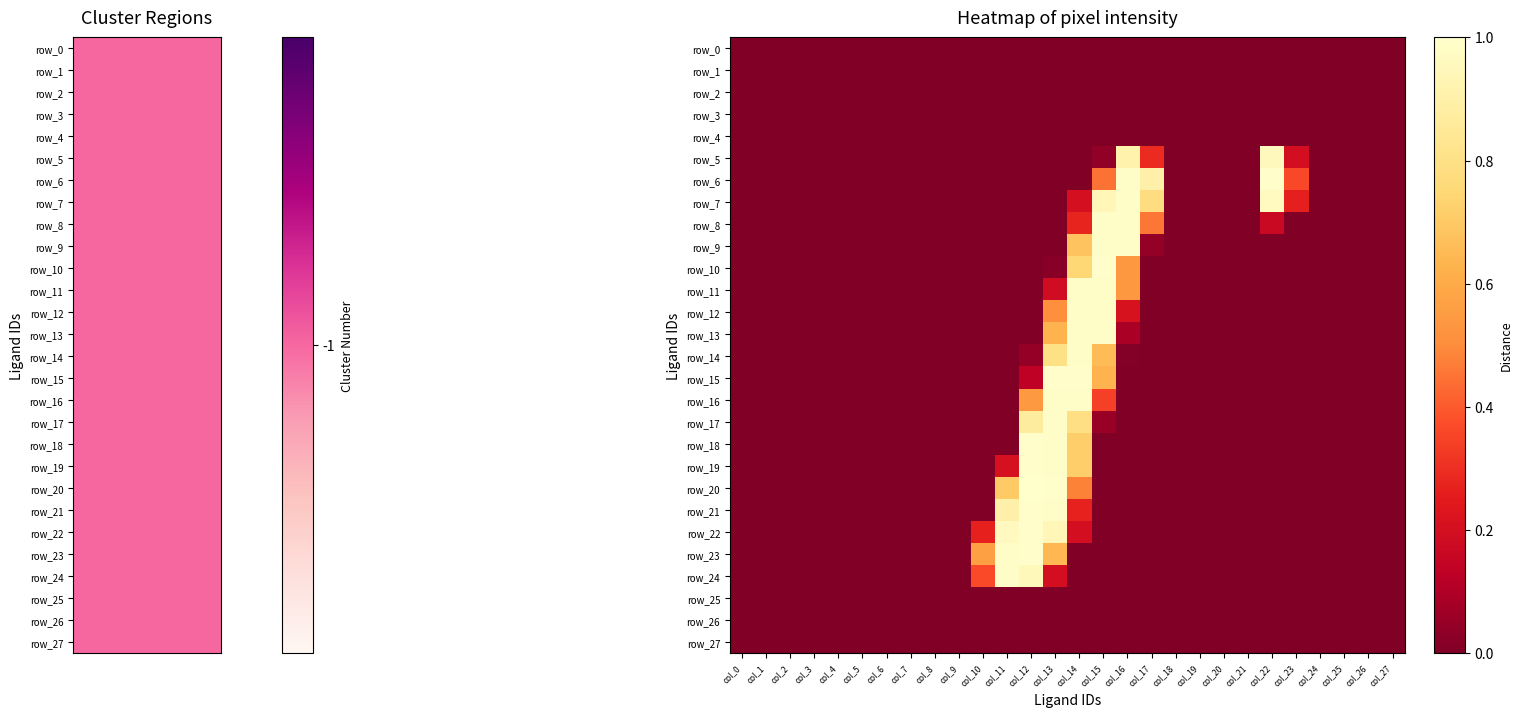

Reading left to right, transcribe all the data shown in this chart.

row_0: col_0=0.0	col_1=0.0	col_2=0.0	col_3=0.0	col_4=0.0	col_5=0.0	col_6=0.0	col_7=0.0	col_8=0.0	col_9=0.0	col_10=0.0	col_11=0.0	col_12=0.0	col_13=0.0	col_14=0.0	col_15=0.0	col_16=0.0	col_17=0.0	col_18=0.0	col_19=0.0	col_20=0.0	col_21=0.0	col_22=0.0	col_23=0.0	col_24=0.0	col_25=0.0	col_26=0.0	col_27=0.0
row_1: col_0=0.0	col_1=0.0	col_2=0.0	col_3=0.0	col_4=0.0	col_5=0.0	col_6=0.0	col_7=0.0	col_8=0.0	col_9=0.0	col_10=0.0	col_11=0.0	col_12=0.0	col_13=0.0	col_14=0.0	col_15=0.0	col_16=0.0	col_17=0.0	col_18=0.0	col_19=0.0	col_20=0.0	col_21=0.0	col_22=0.0	col_23=0.0	col_24=0.0	col_25=0.0	col_26=0.0	col_27=0.0
row_2: col_0=0.0	col_1=0.0	col_2=0.0	col_3=0.0	col_4=0.0	col_5=0.0	col_6=0.0	col_7=0.0	col_8=0.0	col_9=0.0	col_10=0.0	col_11=0.0	col_12=0.0	col_13=0.0	col_14=0.0	col_15=0.0	col_16=0.0	col_17=0.0	col_18=0.0	col_19=0.0	col_20=0.0	col_21=0.0	col_22=0.0	col_23=0.0	col_24=0.0	col_25=0.0	col_26=0.0	col_27=0.0
row_3: col_0=0.0	col_1=0.0	col_2=0.0	col_3=0.0	col_4=0.0	col_5=0.0	col_6=0.0	col_7=0.0	col_8=0.0	col_9=0.0	col_10=0.0	col_11=0.0	col_12=0.0	col_13=0.0	col_14=0.0	col_15=0.0	col_16=0.0	col_17=0.0	col_18=0.0	col_19=0.0	col_20=0.0	col_21=0.0	col_22=0.0	col_23=0.0	col_24=0.0	col_25=0.0	col_26=0.0	col_27=0.0
row_4: col_0=0.0	col_1=0.0	col_2=0.0	col_3=0.0	col_4=0.0	col_5=0.0	col_6=0.0	col_7=0.0	col_8=0.0	col_9=0.0	col_10=0.0	col_11=0.0	col_12=0.0	col_13=0.0	col_14=0.0	col_15=0.0	col_16=0.0	col_17=0.0	col_18=0.0	col_19=0.0	col_20=0.0	col_21=0.0	col_22=0.0	col_23=0.0	col_24=0.0	col_25=0.0	col_26=0.0	col_27=0.0
row_5: col_0=0.0	col_1=0.0	col_2=0.0	col_3=0.0	col_4=0.0	col_5=0.0	col_6=0.0	col_7=0.0	col_8=0.0	col_9=0.0	col_10=0.0	col_11=0.0	col_12=0.0	col_13=0.0	col_14=0.0	col_15=0.0	col_16=0.9	col_17=0.3	col_18=0.0	col_19=0.0	col_20=0.0	col_21=0.0	col_22=1.0	col_23=0.2	col_24=0.0	col_25=0.0	col_26=0.0	col_27=0.0
row_6: col_0=0.0	col_1=0.0	col_2=0.0	col_3=0.0	col_4=0.0	col_5=0.0	col_6=0.0	col_7=0.0	col_8=0.0	col_9=0.0	col_10=0.0	col_11=0.0	col_12=0.0	col_13=0.0	col_14=0.0	col_15=0.4	col_16=1.0	col_17=0.9	col_18=0.0	col_19=0.0	col_20=0.0	col_21=0.0	col_22=1.0	col_23=0.4	col_24=0.0	col_25=0.0	col_26=0.0	col_27=0.0
row_7: col_0=0.0	col_1=0.0	col_2=0.0	col_3=0.0	col_4=0.0	col_5=0.0	col_6=0.0	col_7=0.0	col_8=0.0	col_9=0.0	col_10=0.0	col_11=0.0	col_12=0.0	col_13=0.0	col_14=0.2	col_15=0.9	col_16=1.0	col_17=0.8	col_18=0.0	col_19=0.0	col_20=0.0	col_21=0.0	col_22=1.0	col_23=0.3	col_24=0.0	col_25=0.0	col_26=0.0	col_27=0.0
row_8: col_0=0.0	col_1=0.0	col_2=0.0	col_3=0.0	col_4=0.0	col_5=0.0	col_6=0.0	col_7=0.0	col_8=0.0	col_9=0.0	col_10=0.0	col_11=0.0	col_12=0.0	col_13=0.0	col_14=0.3	col_15=1.0	col_16=1.0	col_17=0.5	col_18=0.0	col_19=0.0	col_20=0.0	col_21=0.0	col_22=0.2	col_23=0.0	col_24=0.0	col_25=0.0	col_26=0.0	col_27=0.0
row_9: col_0=0.0	col_1=0.0	col_2=0.0	col_3=0.0	col_4=0.0	col_5=0.0	col_6=0.0	col_7=0.0	col_8=0.0	col_9=0.0	col_10=0.0	col_11=0.0	col_12=0.0	col_13=0.0	col_14=0.7	col_15=1.0	col_16=1.0	col_17=0.0	col_18=0.0	col_19=0.0	col_20=0.0	col_21=0.0	col_22=0.0	col_23=0.0	col_24=0.0	col_25=0.0	col_26=0.0	col_27=0.0
row_10: col_0=0.0	col_1=0.0	col_2=0.0	col_3=0.0	col_4=0.0	col_5=0.0	col_6=0.0	col_7=0.0	col_8=0.0	col_9=0.0	col_10=0.0	col_11=0.0	col_12=0.0	col_13=0.0	col_14=0.7	col_15=1.0	col_16=0.5	col_17=0.0	col_18=0.0	col_19=0.0	col_20=0.0	col_21=0.0	col_22=0.0	col_23=0.0	col_24=0.0	col_25=0.0	col_26=0.0	col_27=0.0
row_11: col_0=0.0	col_1=0.0	col_2=0.0	col_3=0.0	col_4=0.0	col_5=0.0	col_6=0.0	col_7=0.0	col_8=0.0	col_9=0.0	col_10=0.0	col_11=0.0	col_12=0.0	col_13=0.2	col_14=1.0	col_15=1.0	col_16=0.5	col_17=0.0	col_18=0.0	col_19=0.0	col_20=0.0	col_21=0.0	col_22=0.0	col_23=0.0	col_24=0.0	col_25=0.0	col_26=0.0	col_27=0.0
row_12: col_0=0.0	col_1=0.0	col_2=0.0	col_3=0.0	col_4=0.0	col_5=0.0	col_6=0.0	col_7=0.0	col_8=0.0	col_9=0.0	col_10=0.0	col_11=0.0	col_12=0.0	col_13=0.5	col_14=1.0	col_15=1.0	col_16=0.2	col_17=0.0	col_18=0.0	col_19=0.0	col_20=0.0	col_21=0.0	col_22=0.0	col_23=0.0	col_24=0.0	col_25=0.0	col_26=0.0	col_27=0.0
row_13: col_0=0.0	col_1=0.0	col_2=0.0	col_3=0.0	col_4=0.0	col_5=0.0	col_6=0.0	col_7=0.0	col_8=0.0	col_9=0.0	col_10=0.0	col_11=0.0	col_12=0.0	col_13=0.6	col_14=1.0	col_15=1.0	col_16=0.1	col_17=0.0	col_18=0.0	col_19=0.0	col_20=0.0	col_21=0.0	col_22=0.0	col_23=0.0	col_24=0.0	col_25=0.0	col_26=0.0	col_27=0.0
row_14: col_0=0.0	col_1=0.0	col_2=0.0	col_3=0.0	col_4=0.0	col_5=0.0	col_6=0.0	col_7=0.0	col_8=0.0	col_9=0.0	col_10=0.0	col_11=0.0	col_12=0.0	col_13=0.8	col_14=1.0	col_15=0.7	col_16=0.0	col_17=0.0	col_18=0.0	col_19=0.0	col_20=0.0	col_21=0.0	col_22=0.0	col_23=0.0	col_24=0.0	col_25=0.0	col_26=0.0	col_27=0.0
row_15: col_0=0.0	col_1=0.0	col_2=0.0	col_3=0.0	col_4=0.0	col_5=0.0	col_6=0.0	col_7=0.0	col_8=0.0	col_9=0.0	col_10=0.0	col_11=0.0	col_12=0.1	col_13=1.0	col_14=1.0	col_15=0.6	col_16=0.0	col_17=0.0	col_18=0.0	col_19=0.0	col_20=0.0	col_21=0.0	col_22=0.0	col_23=0.0	col_24=0.0	col_25=0.0	col_26=0.0	col_27=0.0
row_16: col_0=0.0	col_1=0.0	col_2=0.0	col_3=0.0	col_4=0.0	col_5=0.0	col_6=0.0	col_7=0.0	col_8=0.0	col_9=0.0	col_10=0.0	col_11=0.0	col_12=0.5	col_13=1.0	col_14=1.0	col_15=0.3	col_16=0.0	col_17=0.0	col_18=0.0	col_19=0.0	col_20=0.0	col_21=0.0	col_22=0.0	col_23=0.0	col_24=0.0	col_25=0.0	col_26=0.0	col_27=0.0
row_17: col_0=0.0	col_1=0.0	col_2=0.0	col_3=0.0	col_4=0.0	col_5=0.0	col_6=0.0	col_7=0.0	col_8=0.0	col_9=0.0	col_10=0.0	col_11=0.0	col_12=0.9	col_13=1.0	col_14=0.8	col_15=0.1	col_16=0.0	col_17=0.0	col_18=0.0	col_19=0.0	col_20=0.0	col_21=0.0	col_22=0.0	col_23=0.0	col_24=0.0	col_25=0.0	col_26=0.0	col_27=0.0
row_18: col_0=0.0	col_1=0.0	col_2=0.0	col_3=0.0	col_4=0.0	col_5=0.0	col_6=0.0	col_7=0.0	col_8=0.0	col_9=0.0	col_10=0.0	col_11=0.0	col_12=1.0	col_13=1.0	col_14=0.7	col_15=0.0	col_16=0.0	col_17=0.0	col_18=0.0	col_19=0.0	col_20=0.0	col_21=0.0	col_22=0.0	col_23=0.0	col_24=0.0	col_25=0.0	col_26=0.0	col_27=0.0
row_19: col_0=0.0	col_1=0.0	col_2=0.0	col_3=0.0	col_4=0.0	col_5=0.0	col_6=0.0	col_7=0.0	col_8=0.0	col_9=0.0	col_10=0.0	col_11=0.2	col_12=1.0	col_13=1.0	col_14=0.7	col_15=0.0	col_16=0.0	col_17=0.0	col_18=0.0	col_19=0.0	col_20=0.0	col_21=0.0	col_22=0.0	col_23=0.0	col_24=0.0	col_25=0.0	col_26=0.0	col_27=0.0
row_20: col_0=0.0	col_1=0.0	col_2=0.0	col_3=0.0	col_4=0.0	col_5=0.0	col_6=0.0	col_7=0.0	col_8=0.0	col_9=0.0	col_10=0.0	col_11=0.7	col_12=1.0	col_13=1.0	col_14=0.5	col_15=0.0	col_16=0.0	col_17=0.0	col_18=0.0	col_19=0.0	col_20=0.0	col_21=0.0	col_22=0.0	col_23=0.0	col_24=0.0	col_25=0.0	col_26=0.0	col_27=0.0
row_21: col_0=0.0	col_1=0.0	col_2=0.0	col_3=0.0	col_4=0.0	col_5=0.0	col_6=0.0	col_7=0.0	col_8=0.0	col_9=0.0	col_10=0.0	col_11=0.9	col_12=1.0	col_13=1.0	col_14=0.3	col_15=0.0	col_16=0.0	col_17=0.0	col_18=0.0	col_19=0.0	col_20=0.0	col_21=0.0	col_22=0.0	col_23=0.0	col_24=0.0	col_25=0.0	col_26=0.0	col_27=0.0
row_22: col_0=0.0	col_1=0.0	col_2=0.0	col_3=0.0	col_4=0.0	col_5=0.0	col_6=0.0	col_7=0.0	col_8=0.0	col_9=0.0	col_10=0.3	col_11=1.0	col_12=1.0	col_13=0.9	col_14=0.2	col_15=0.0	col_16=0.0	col_17=0.0	col_18=0.0	col_19=0.0	col_20=0.0	col_21=0.0	col_22=0.0	col_23=0.0	col_24=0.0	col_25=0.0	col_26=0.0	col_27=0.0
row_23: col_0=0.0	col_1=0.0	col_2=0.0	col_3=0.0	col_4=0.0	col_5=0.0	col_6=0.0	col_7=0.0	col_8=0.0	col_9=0.0	col_10=0.6	col_11=1.0	col_12=1.0	col_13=0.6	col_14=0.0	col_15=0.0	col_16=0.0	col_17=0.0	col_18=0.0	col_19=0.0	col_20=0.0	col_21=0.0	col_22=0.0	col_23=0.0	col_24=0.0	col_25=0.0	col_26=0.0	col_27=0.0
row_24: col_0=0.0	col_1=0.0	col_2=0.0	col_3=0.0	col_4=0.0	col_5=0.0	col_6=0.0	col_7=0.0	col_8=0.0	col_9=0.0	col_10=0.4	col_11=1.0	col_12=1.0	col_13=0.2	col_14=0.0	col_15=0.0	col_16=0.0	col_17=0.0	col_18=0.0	col_19=0.0	col_20=0.0	col_21=0.0	col_22=0.0	col_23=0.0	col_24=0.0	col_25=0.0	col_26=0.0	col_27=0.0
row_25: col_0=0.0	col_1=0.0	col_2=0.0	col_3=0.0	col_4=0.0	col_5=0.0	col_6=0.0	col_7=0.0	col_8=0.0	col_9=0.0	col_10=0.0	col_11=0.0	col_12=0.0	col_13=0.0	col_14=0.0	col_15=0.0	col_16=0.0	col_17=0.0	col_18=0.0	col_19=0.0	col_20=0.0	col_21=0.0	col_22=0.0	col_23=0.0	col_24=0.0	col_25=0.0	col_26=0.0	col_27=0.0
row_26: col_0=0.0	col_1=0.0	col_2=0.0	col_3=0.0	col_4=0.0	col_5=0.0	col_6=0.0	col_7=0.0	col_8=0.0	col_9=0.0	col_10=0.0	col_11=0.0	col_12=0.0	col_13=0.0	col_14=0.0	col_15=0.0	col_16=0.0	col_17=0.0	col_18=0.0	col_19=0.0	col_20=0.0	col_21=0.0	col_22=0.0	col_23=0.0	col_24=0.0	col_25=0.0	col_26=0.0	col_27=0.0
row_27: col_0=0.0	col_1=0.0	col_2=0.0	col_3=0.0	col_4=0.0	col_5=0.0	col_6=0.0	col_7=0.0	col_8=0.0	col_9=0.0	col_10=0.0	col_11=0.0	col_12=0.0	col_13=0.0	col_14=0.0	col_15=0.0	col_16=0.0	col_17=0.0	col_18=0.0	col_19=0.0	col_20=0.0	col_21=0.0	col_22=0.0	col_23=0.0	col_24=0.0	col_25=0.0	col_26=0.0	col_27=0.0